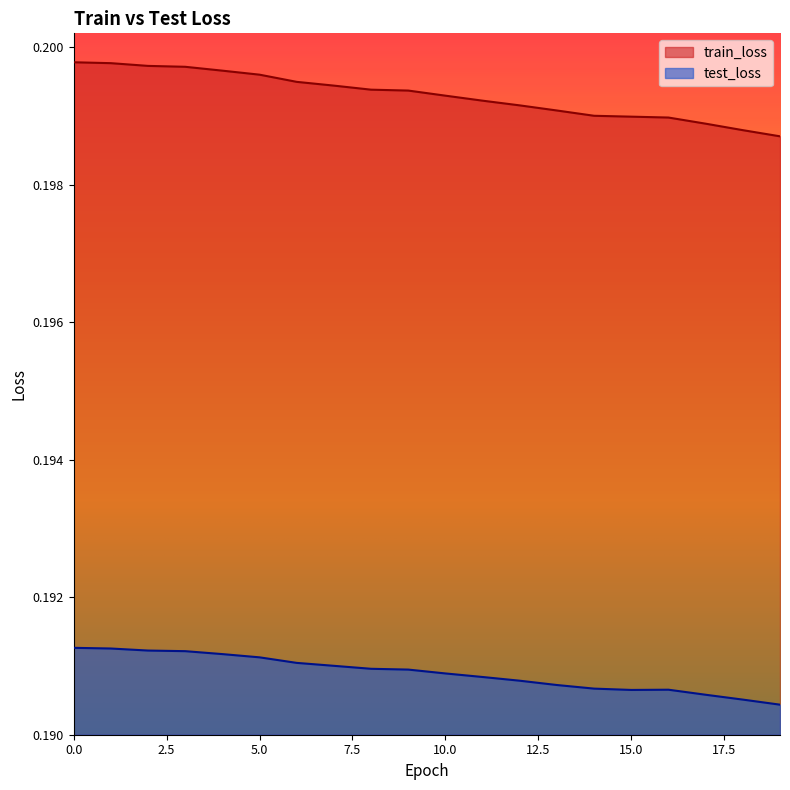

Where is the first local minimum for test_loss?

15